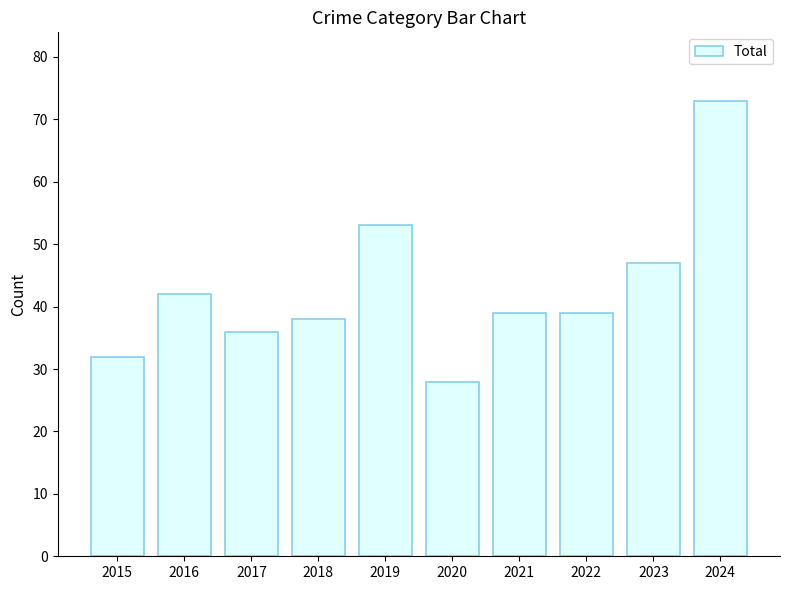

What is the average value?

43